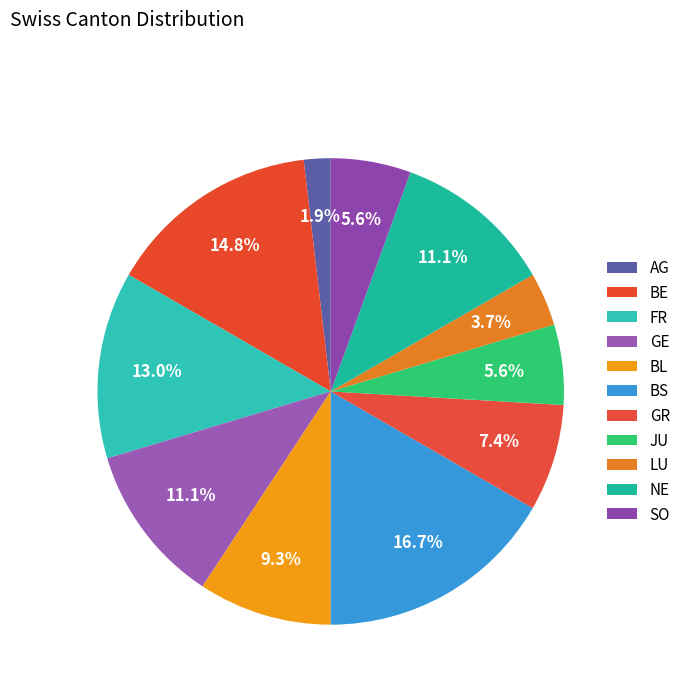

Is there a majority slice in this chart?

No